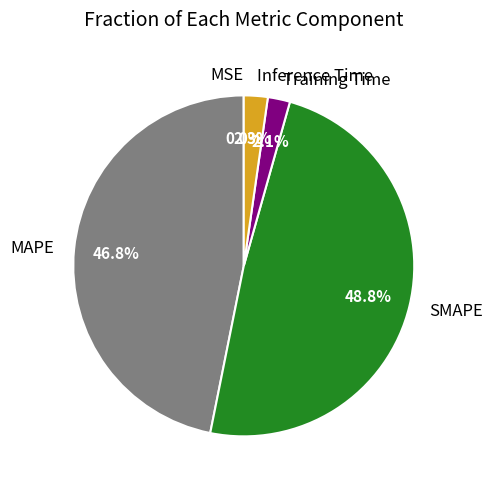

Which slice is the largest?

SMAPE